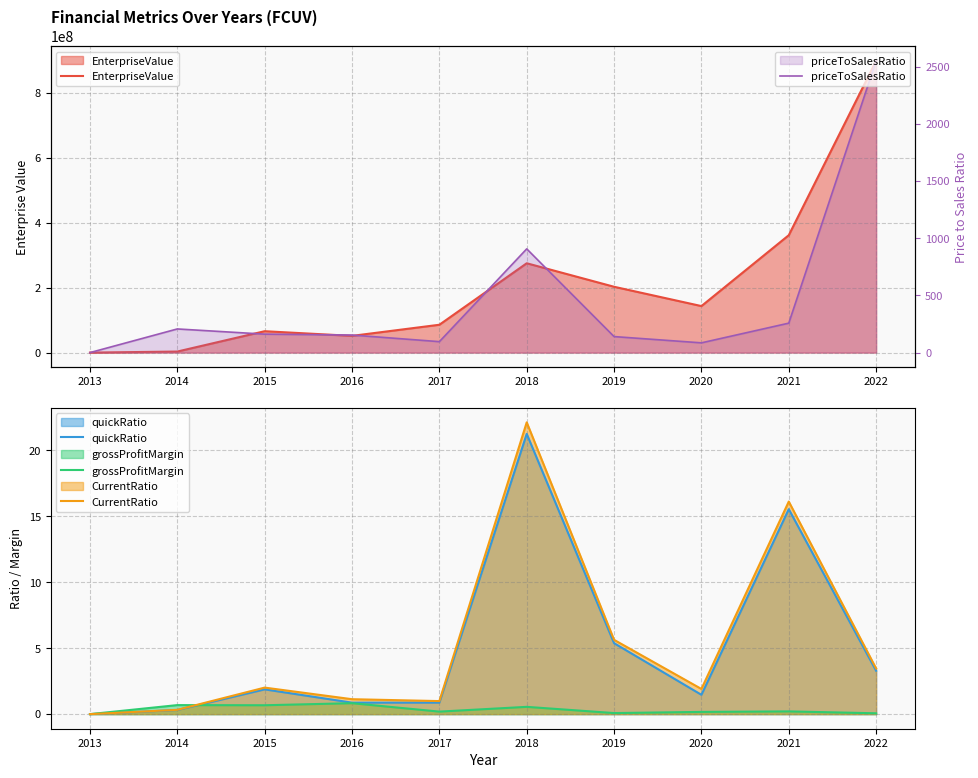

What is the value of the grossProfitMargin point at the 9th from the left?

0.2